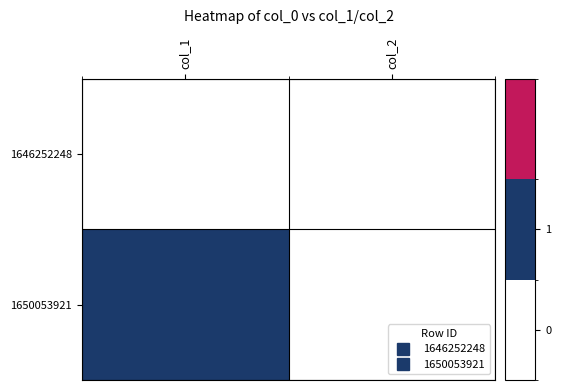

Which label corresponds to the largest value in the chart?

col_1